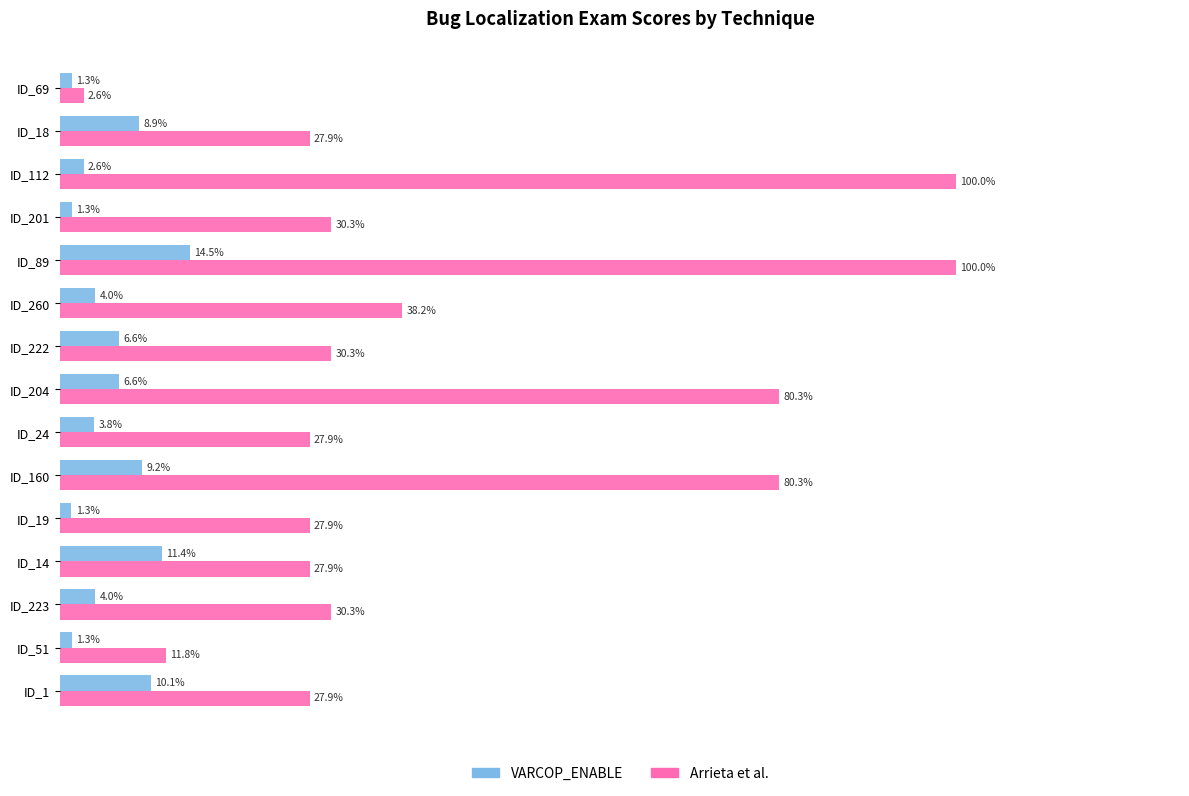

At which label does Arrieta et al. reach its minimum?

ID_69